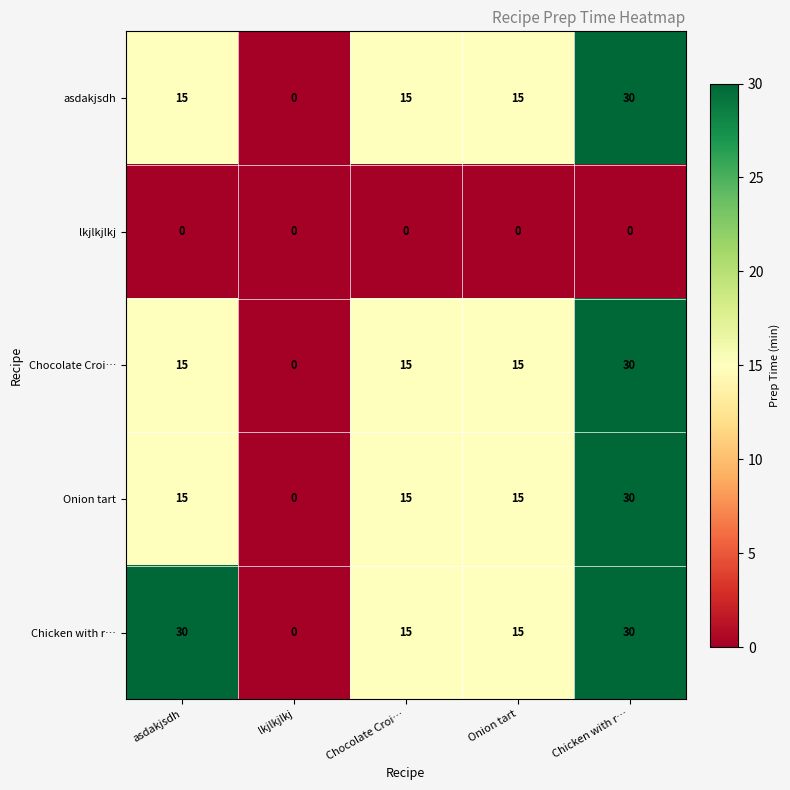

What is the sum of all Chocolate Croi… values?

75